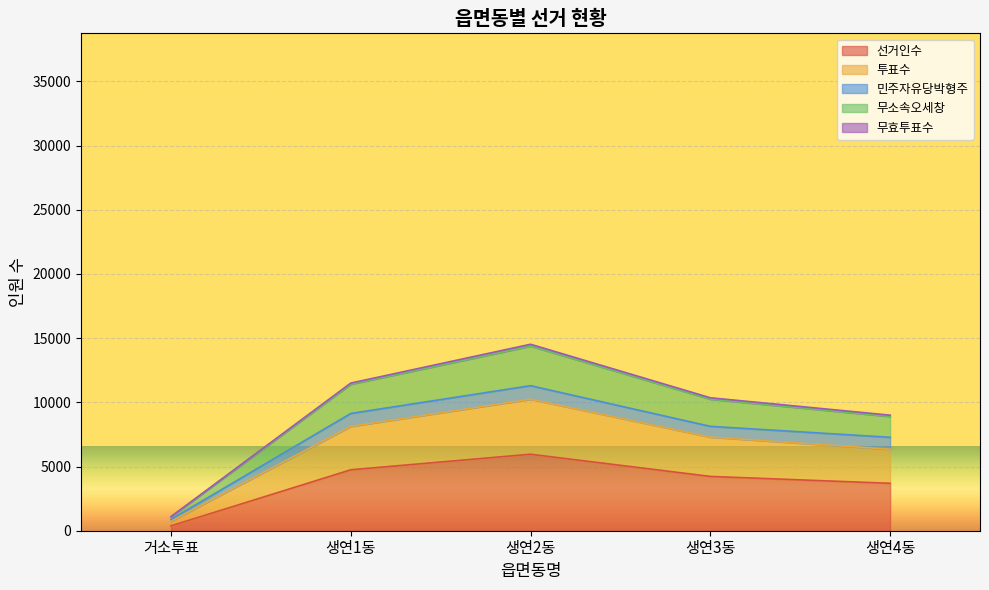

At which label does 선거인수 reach its peak?

생연2동